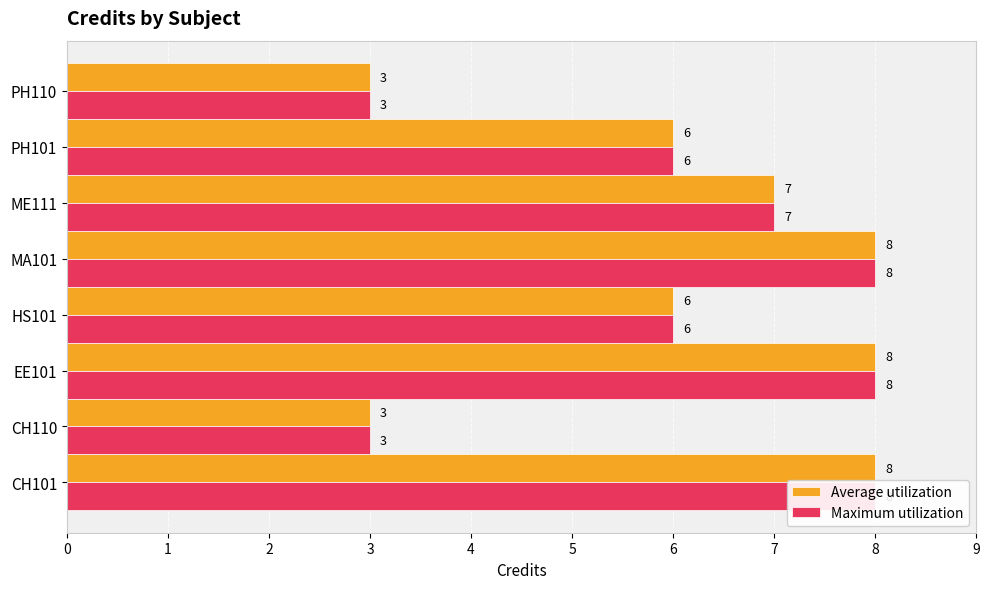

What is the sum of all Maximum utilization values?

49